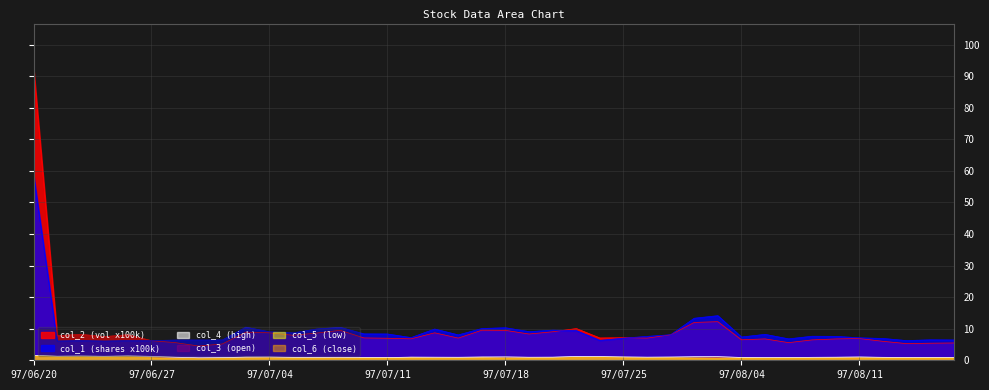

At which category does col_1 (shares x100k) reach its first local peak?

97/06/24